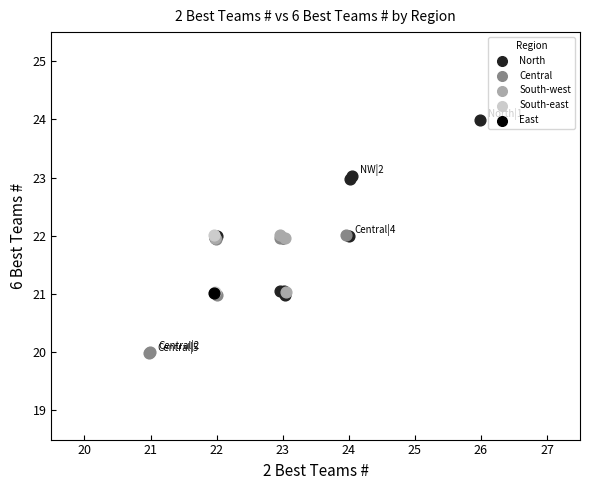

What are all the series names shown in the legend?

North, Central, South-west, South-east, East